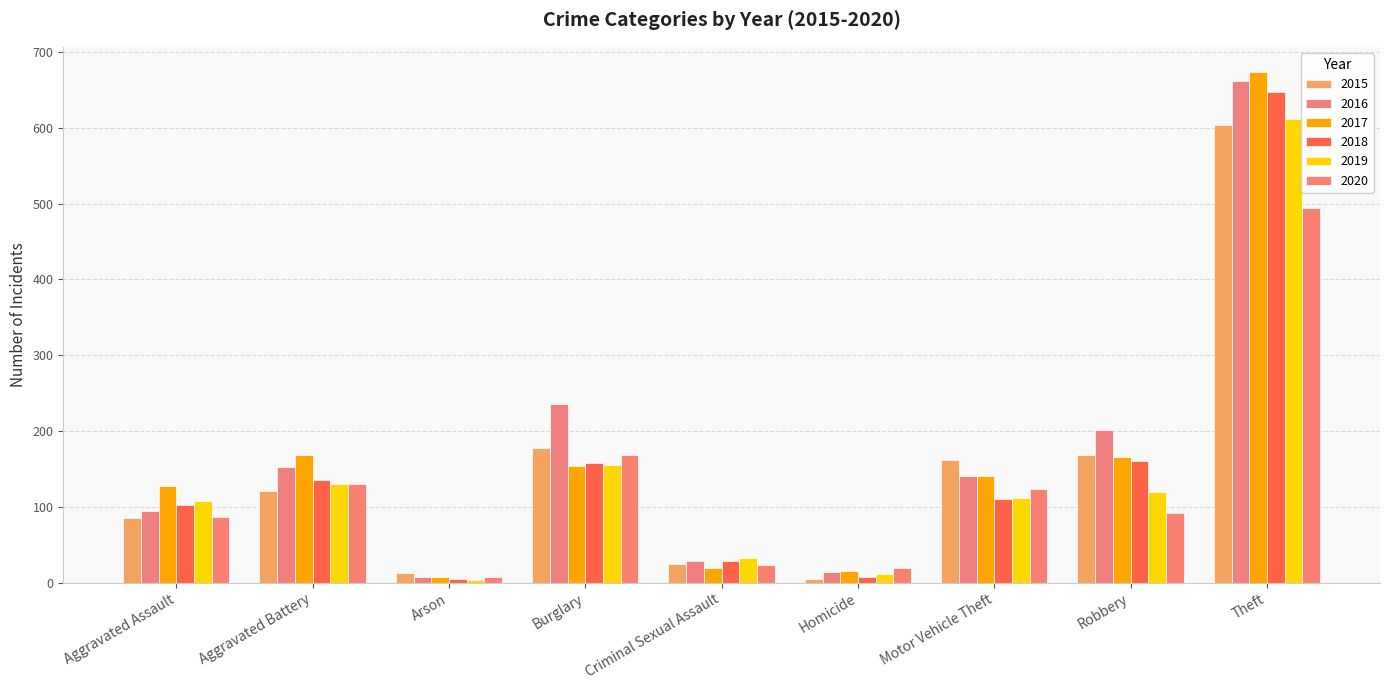

At which label is 2020 closest to 250?

Burglary